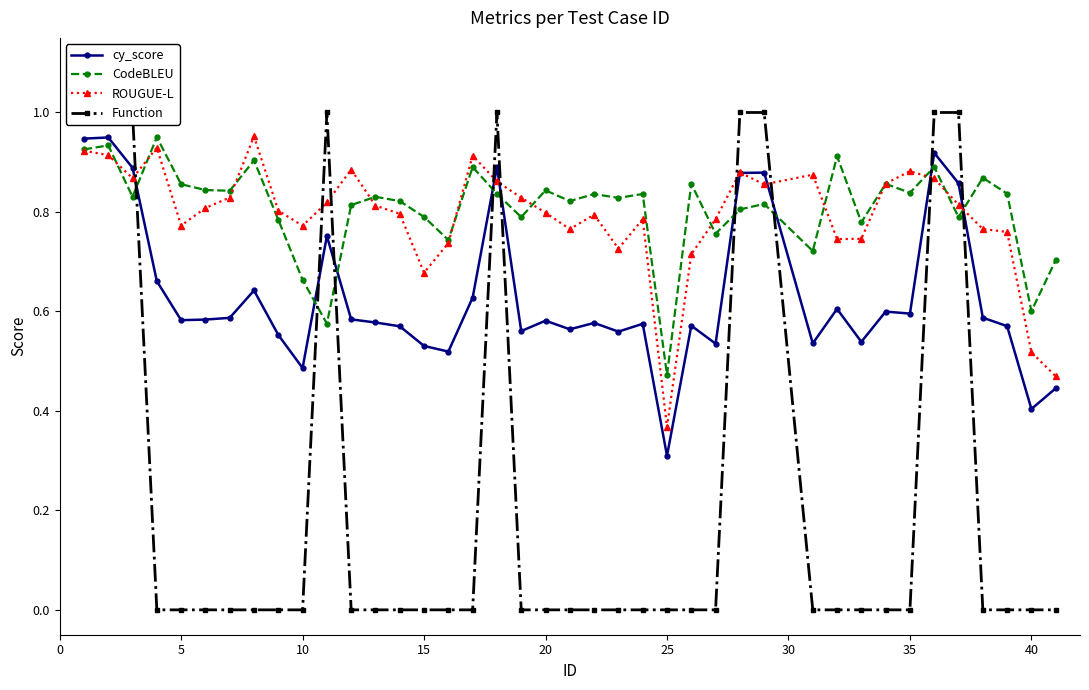

Where is cy_score nearest to the value 0?

25